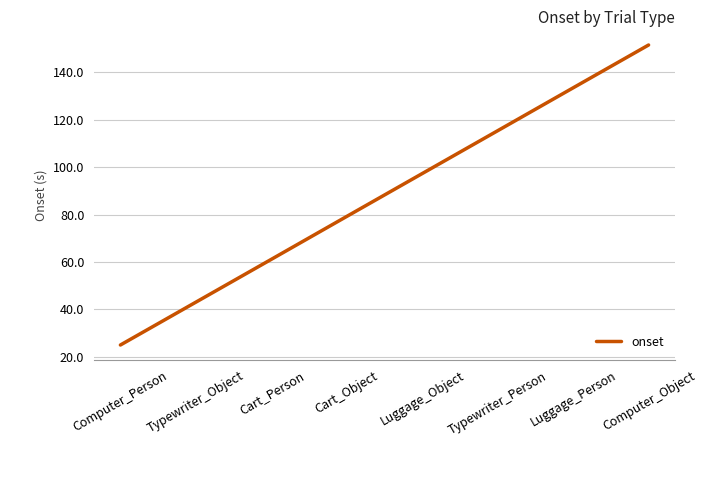

Which label corresponds to the largest value in the chart?

Computer_Object